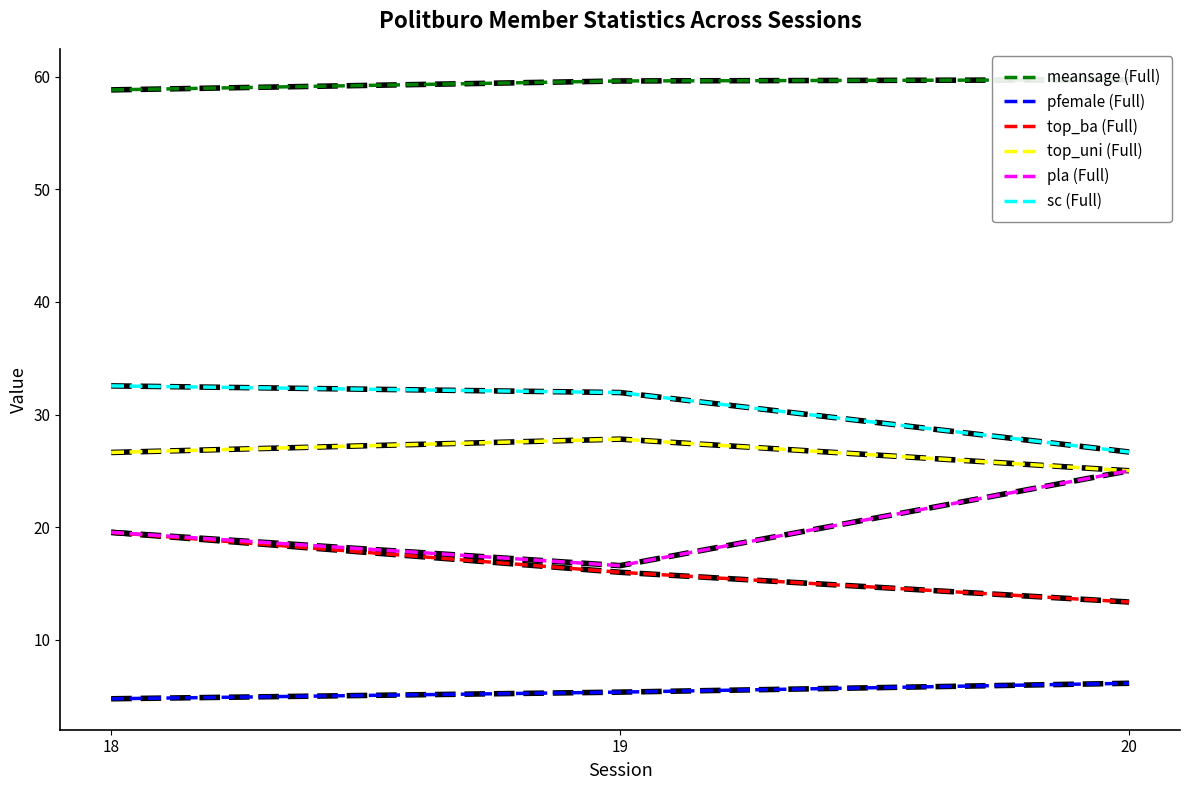

What is the sum of the sc (Full) values at 19 and 20?

58.6